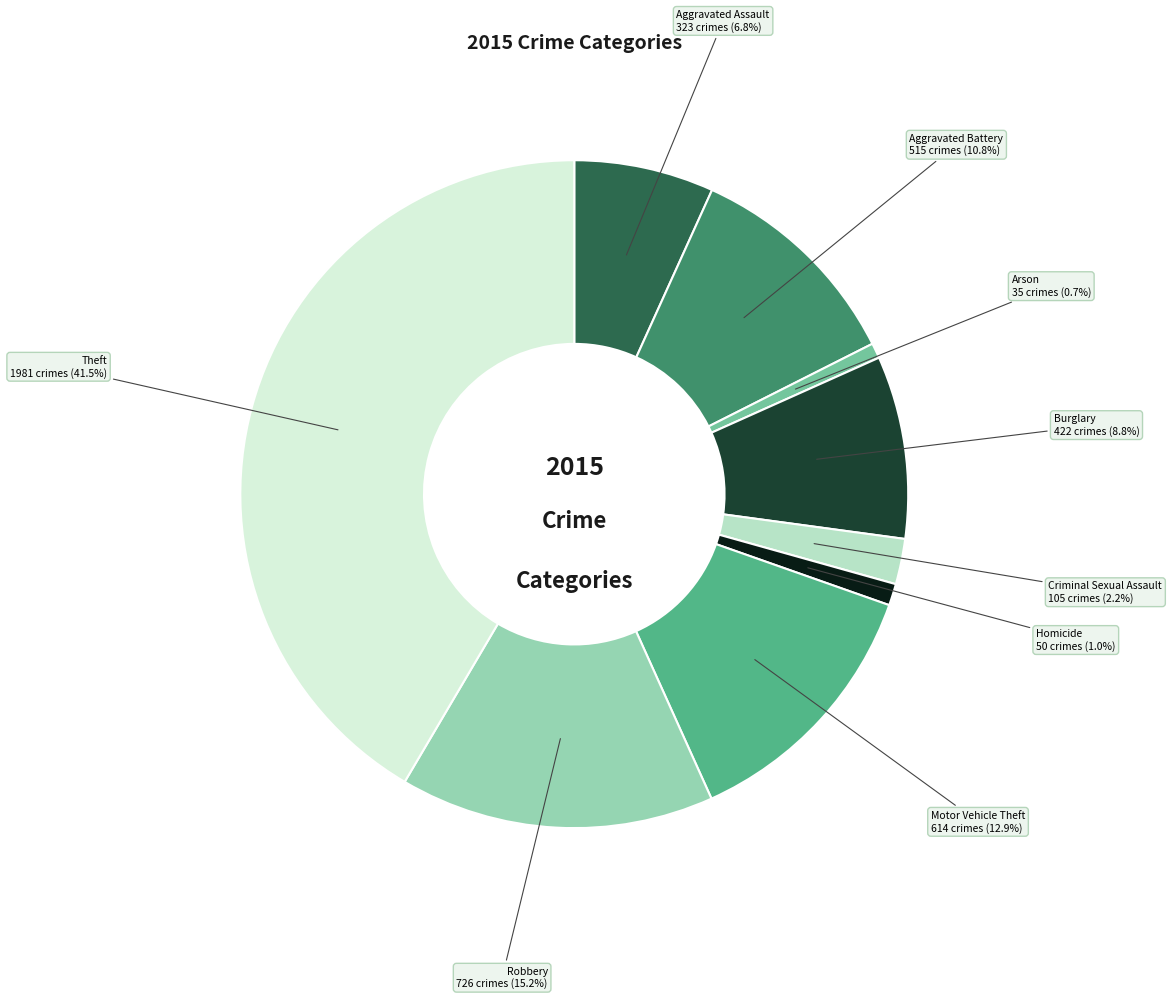

Is there any slice that represents more than half of the pie?

No